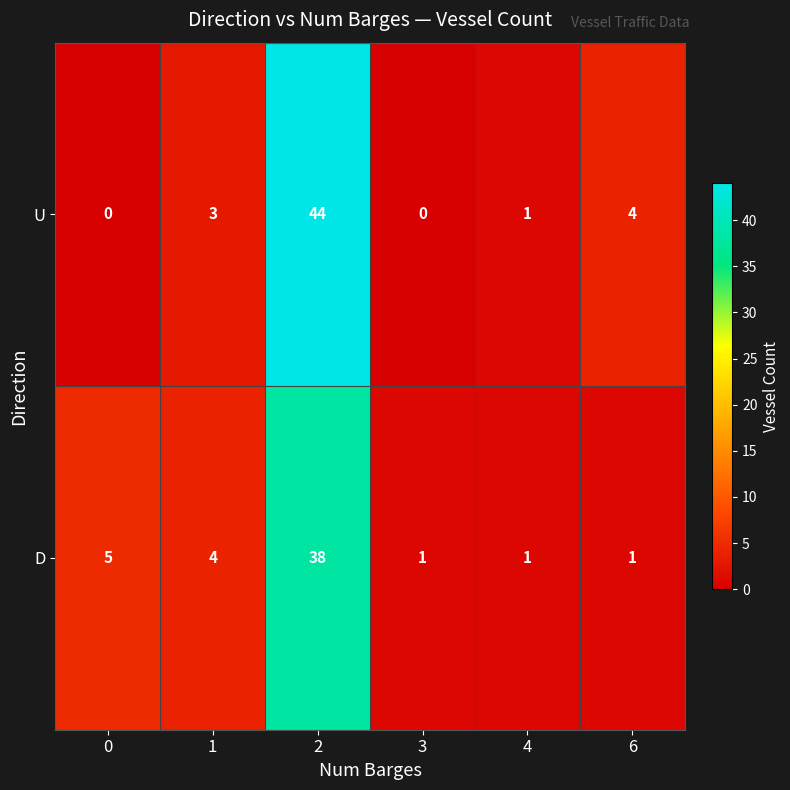

At which category is the sum across all series the highest?

2